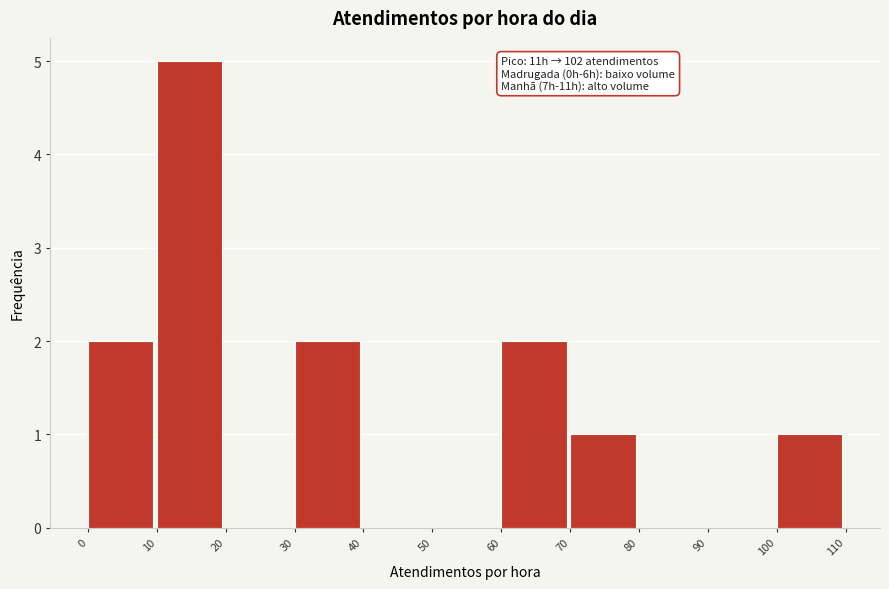

Over which range of the x-axis is the bar tallest?

10 to 20